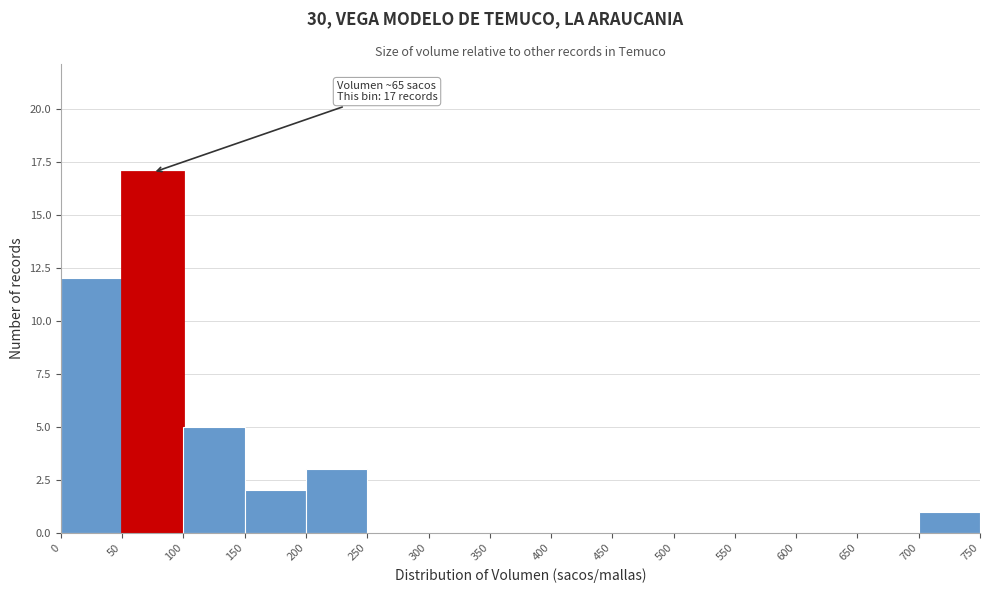

Over which range of the x-axis is the bar tallest?

50 to 100